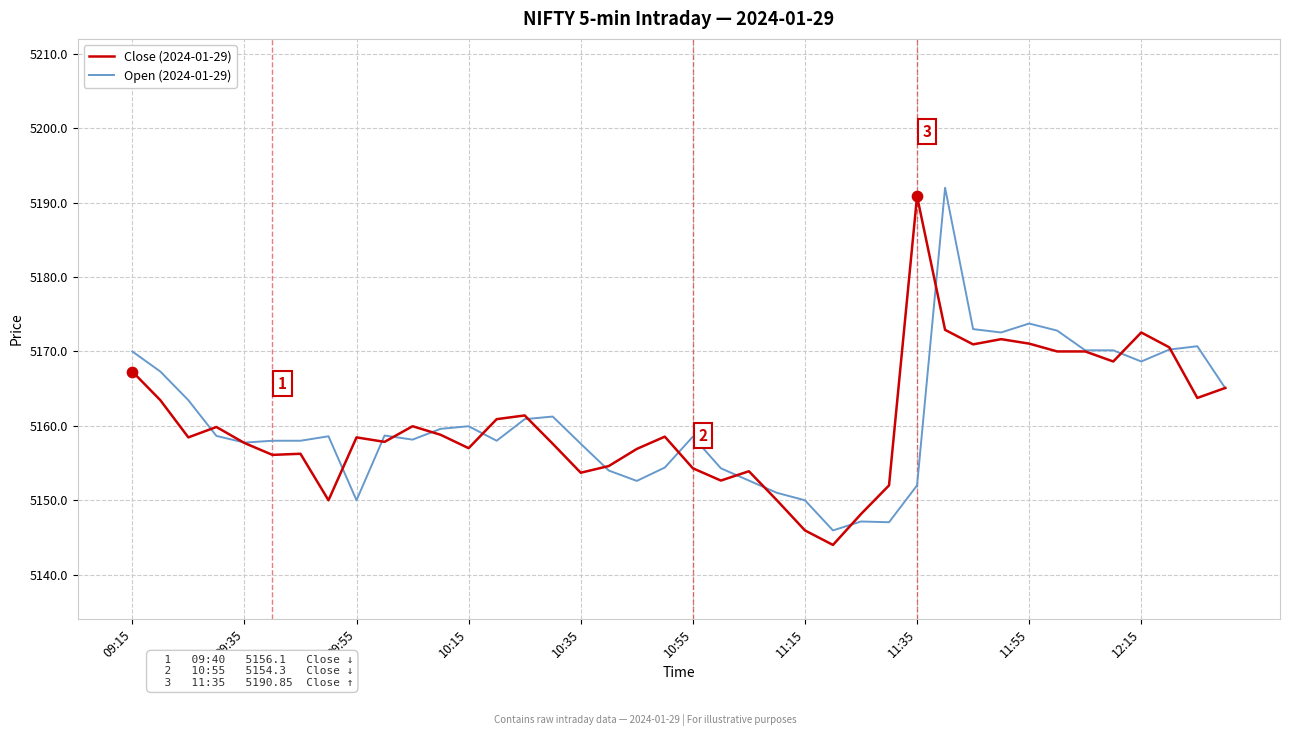

What is the maximum value for Open (2024-01-29)?

5192.0